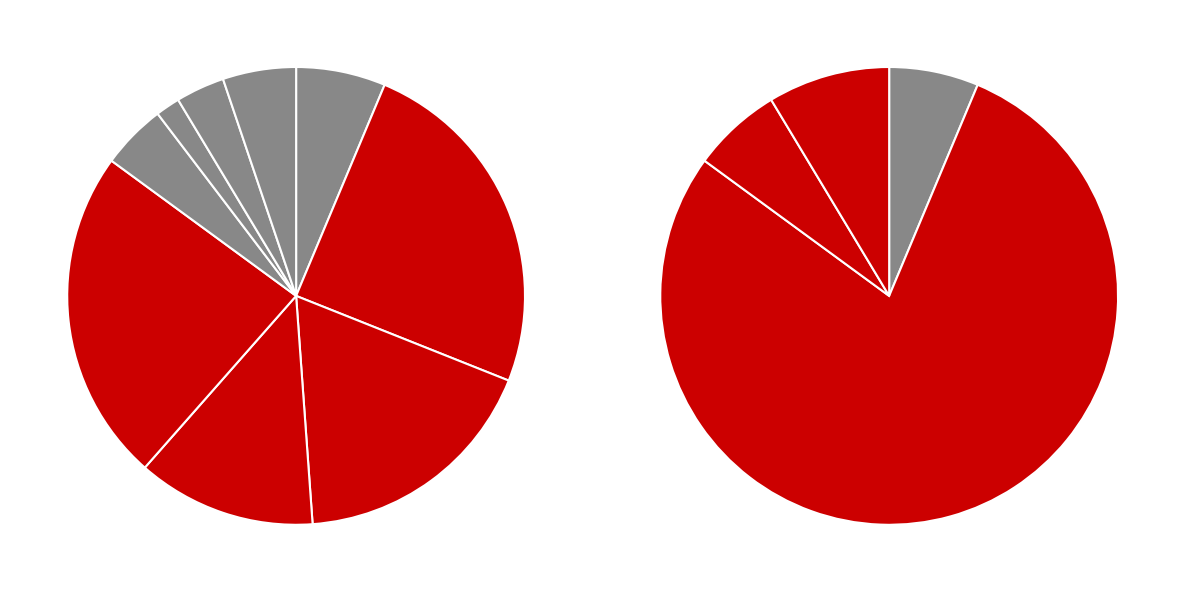

What percentage is NOT represented by 0?

93.7%